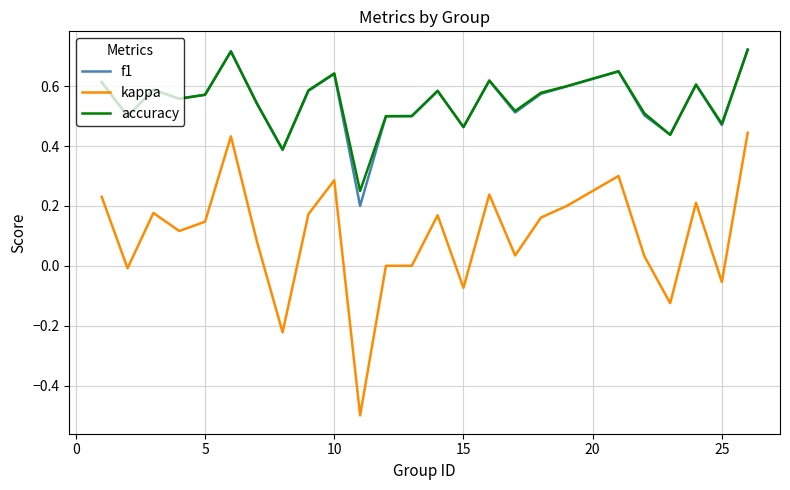

What is the minimum value for kappa?

-0.5